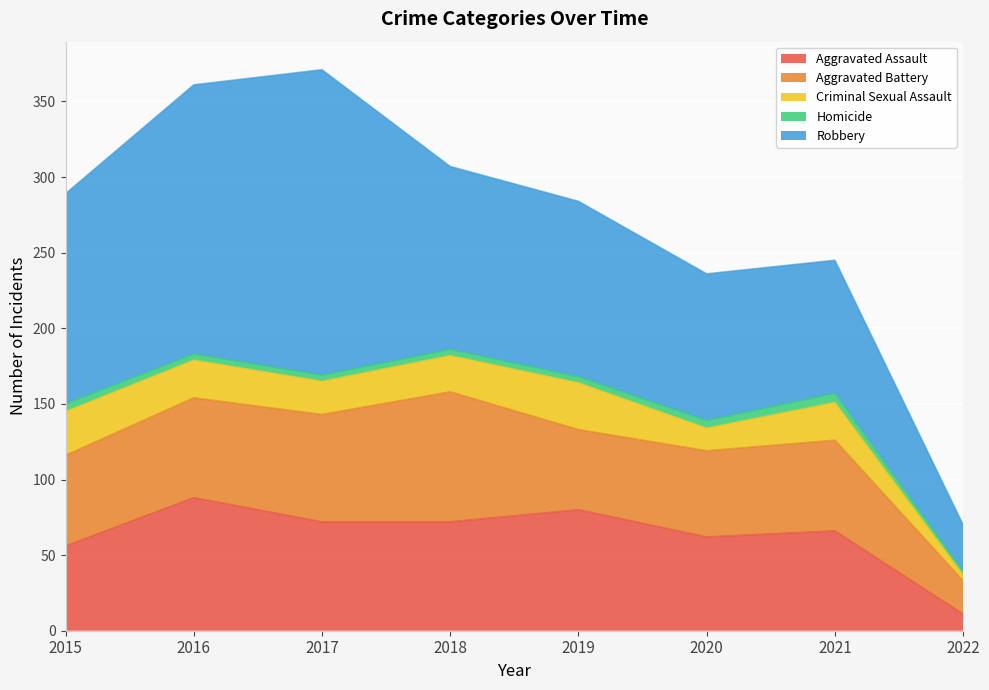

True or false: Aggravated Assault has a value of 56 at 2015.

True